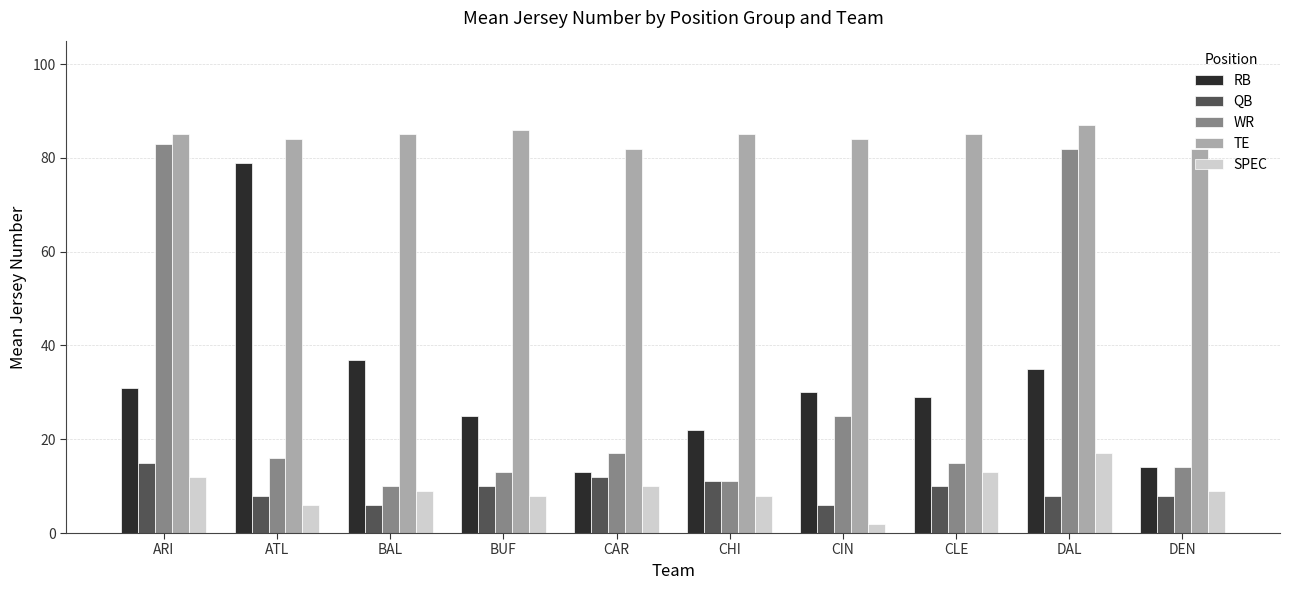

What position from the left is BUF?

4